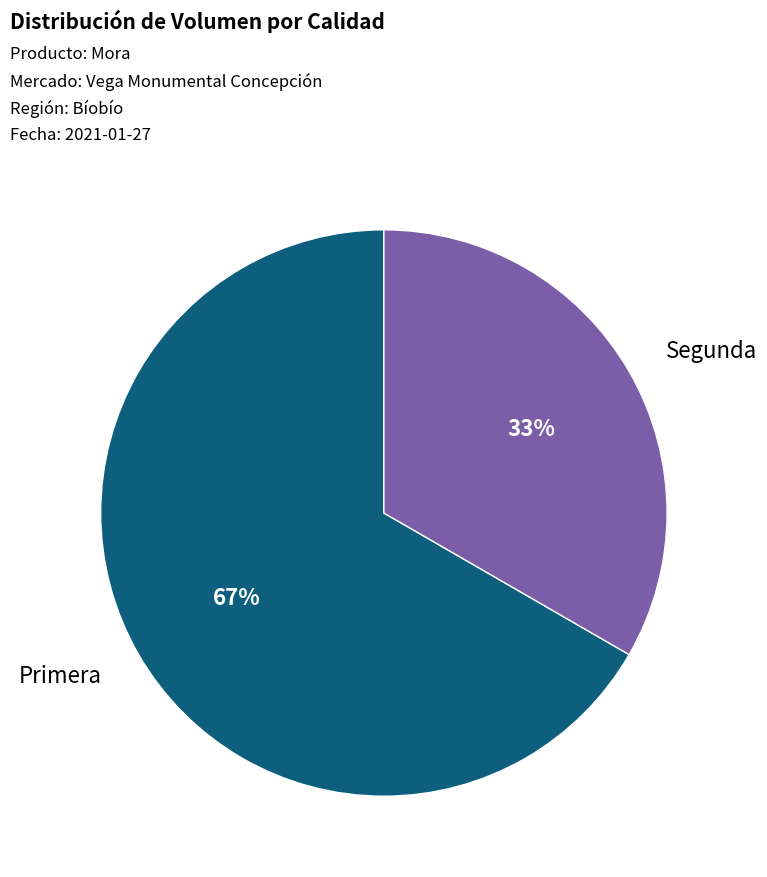

Is there any slice that represents more than half of the pie?

Yes